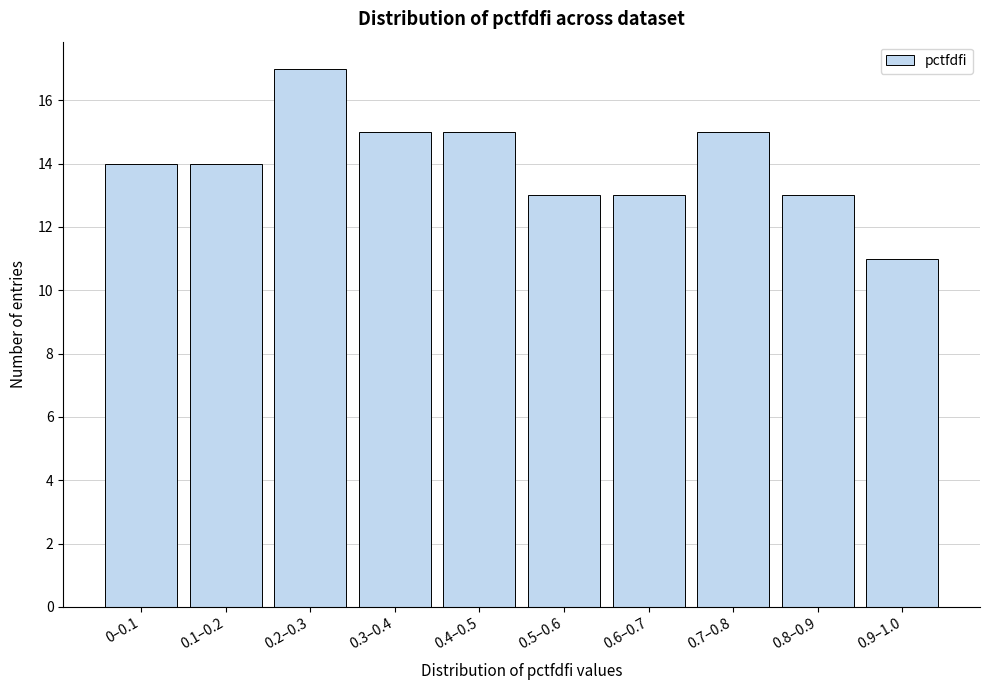

Reading left to right, list all the values displayed in this chart.

0–0.1=14	0.1–0.2=14	0.2–0.3=17	0.3–0.4=15	0.4–0.5=15	0.5–0.6=13	0.6–0.7=13	0.7–0.8=15	0.8–0.9=13	0.9–1.0=11